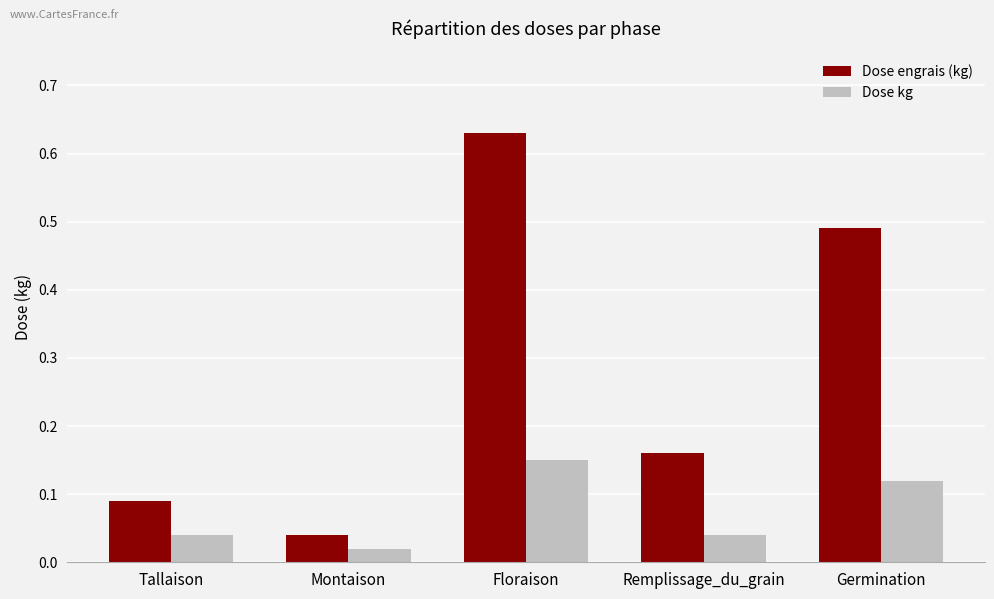

True or false: Dose engrais (kg) has a value of 0.9 at Floraison.

False